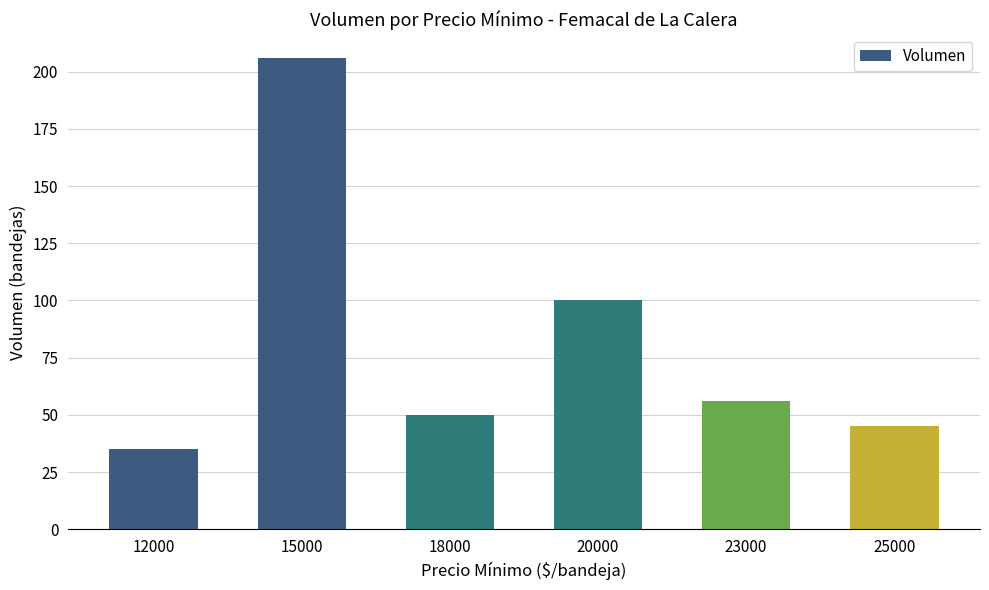

At which category does the chart reach its minimum across all series?

12000